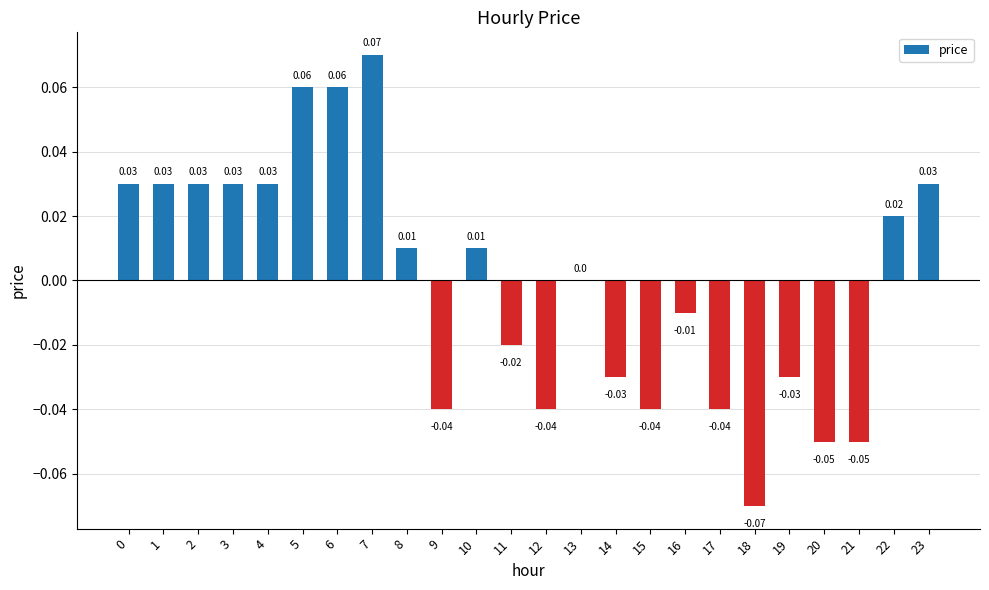

Is it true that the value at 4 is 0.0?

True